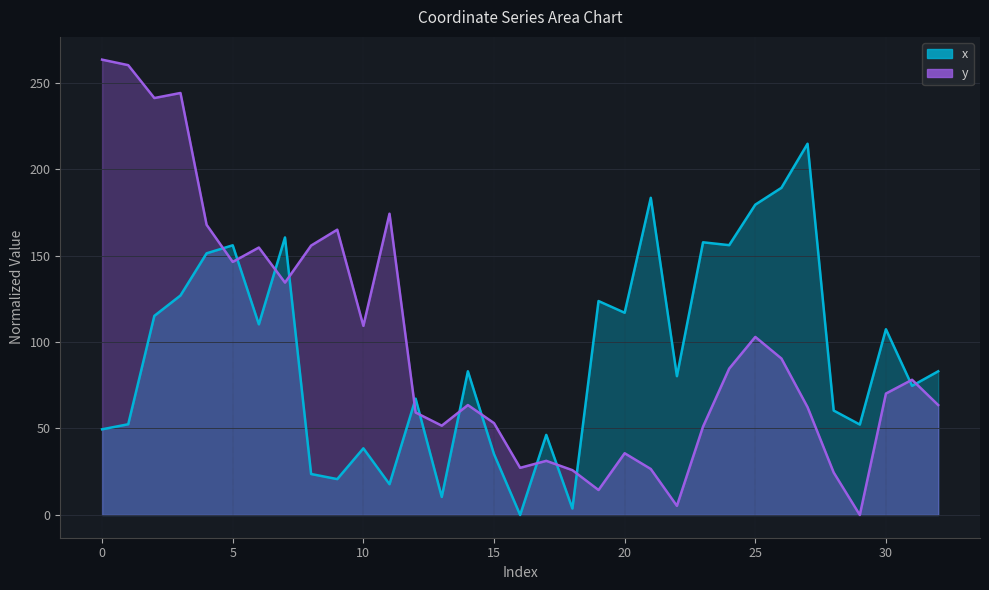

Which series has the largest total across all categories?

y